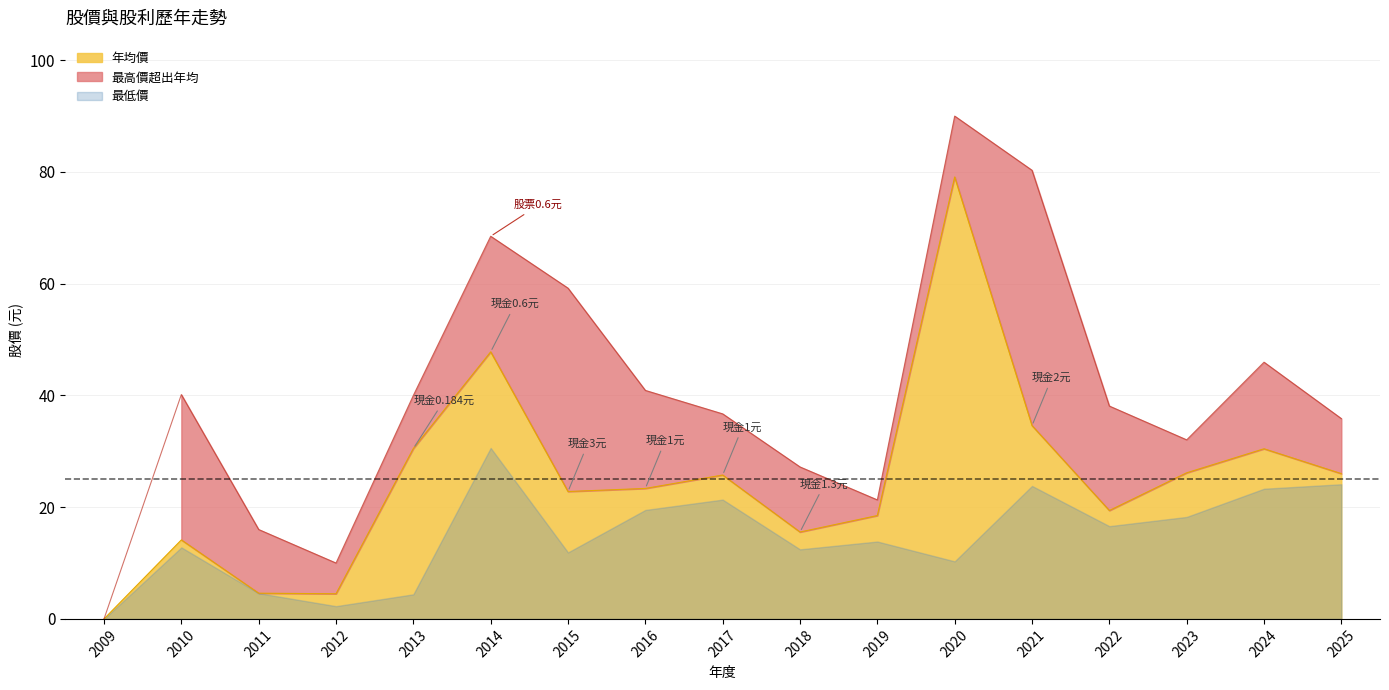

What is the difference between the maximum and minimum values in the 現金股利合計 series?

3.0